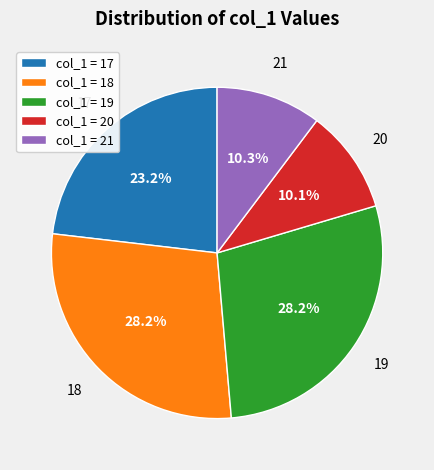

Is there any slice that represents more than half of the pie?

No